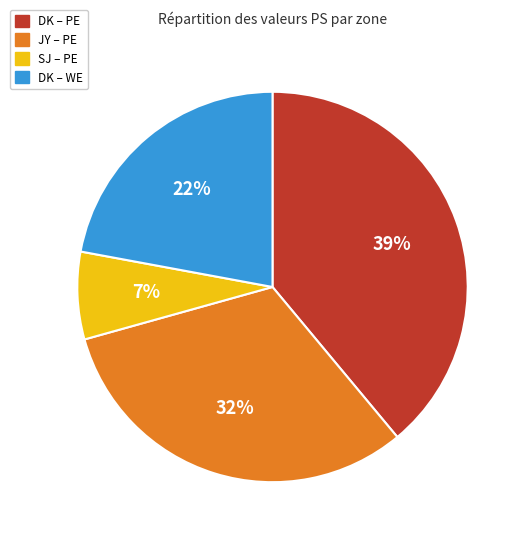

How many segments does this pie chart have?

4